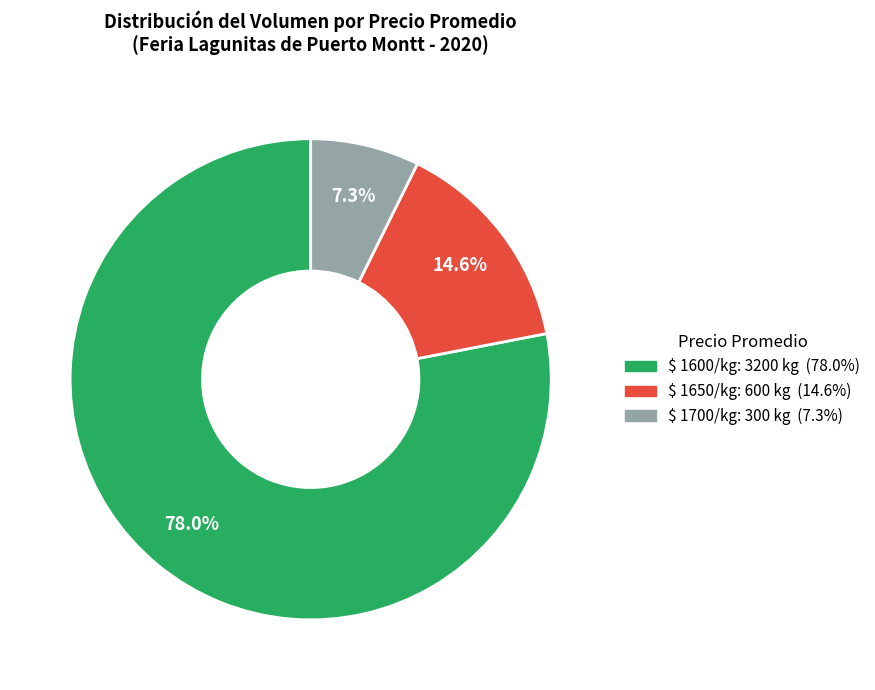

Is there a majority slice in this chart?

Yes